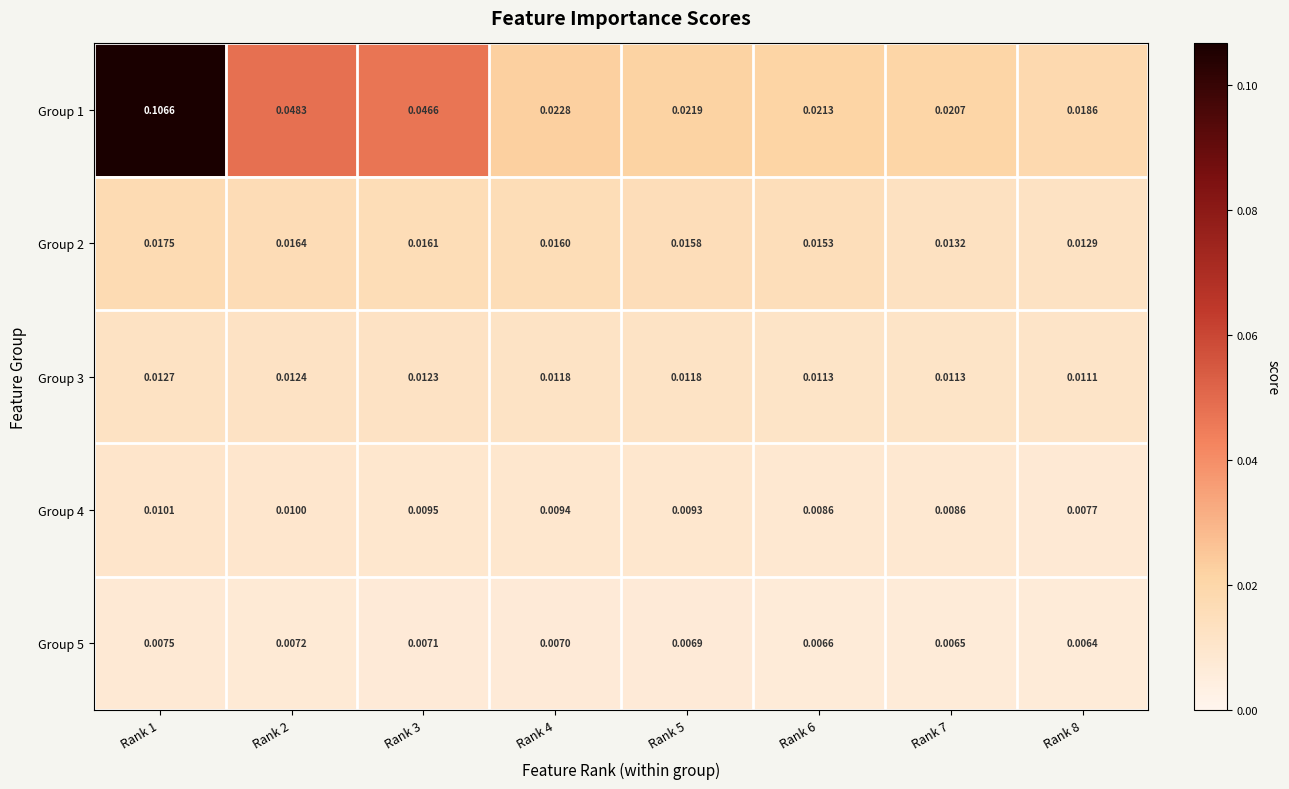

Is the value of Group 4 at Rank 3 greater than the value of Group 5 at Rank 5?

Yes